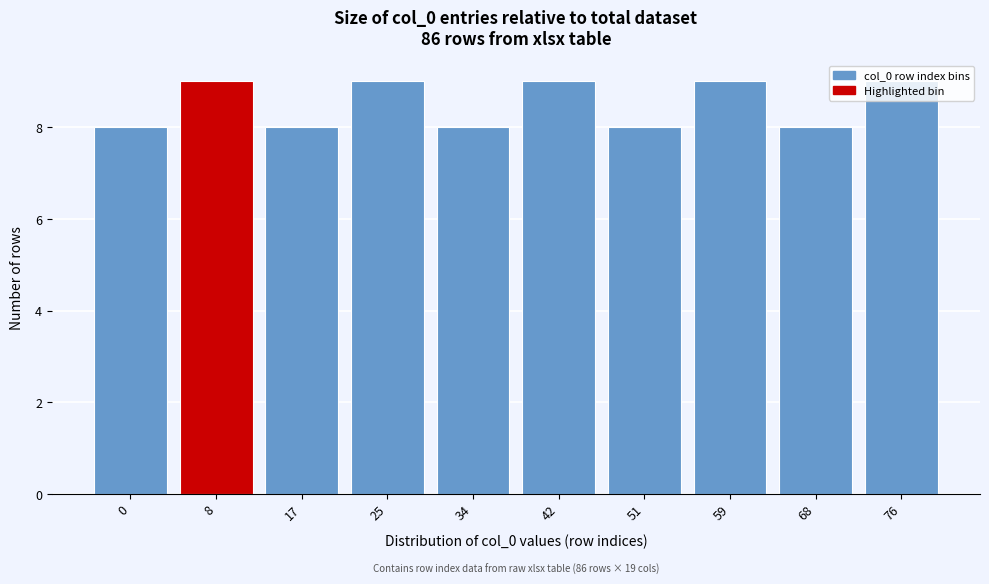

True or false: the data shows 9 at 42.

True